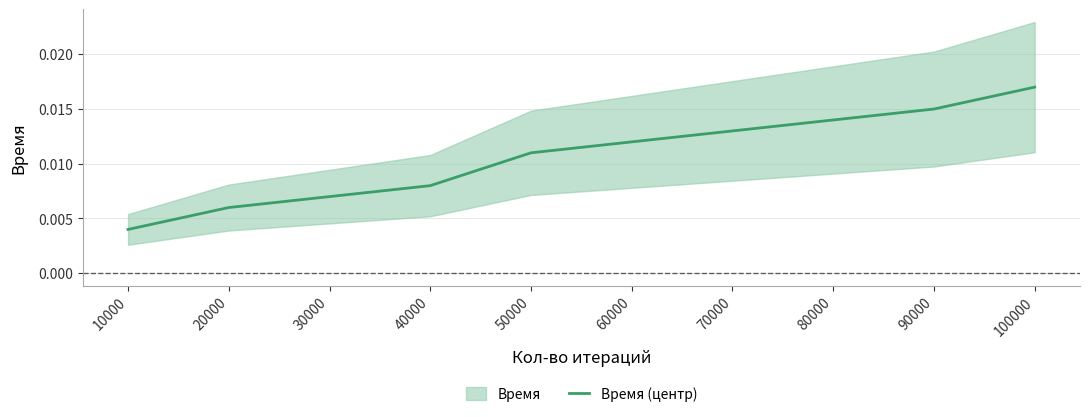

List the labels in order of value, largest first.

100000, 90000, 80000, 70000, 60000, 50000, 40000, 30000, 20000, 10000